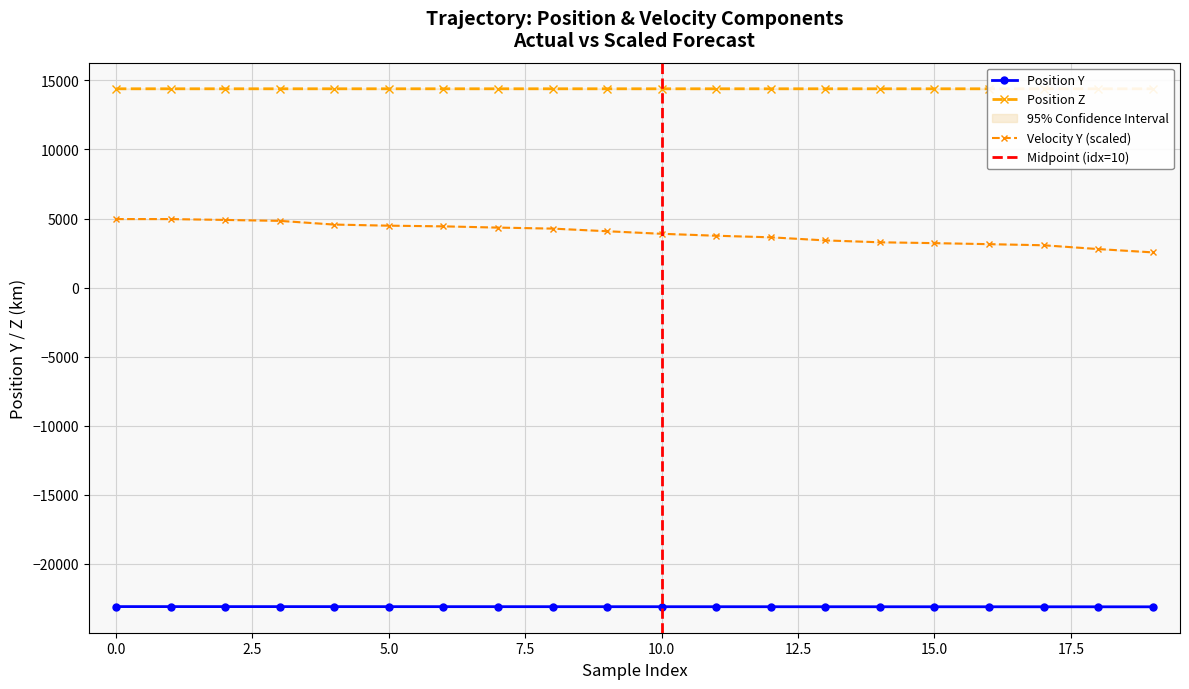

Which has a higher value, 7 or 17?

7